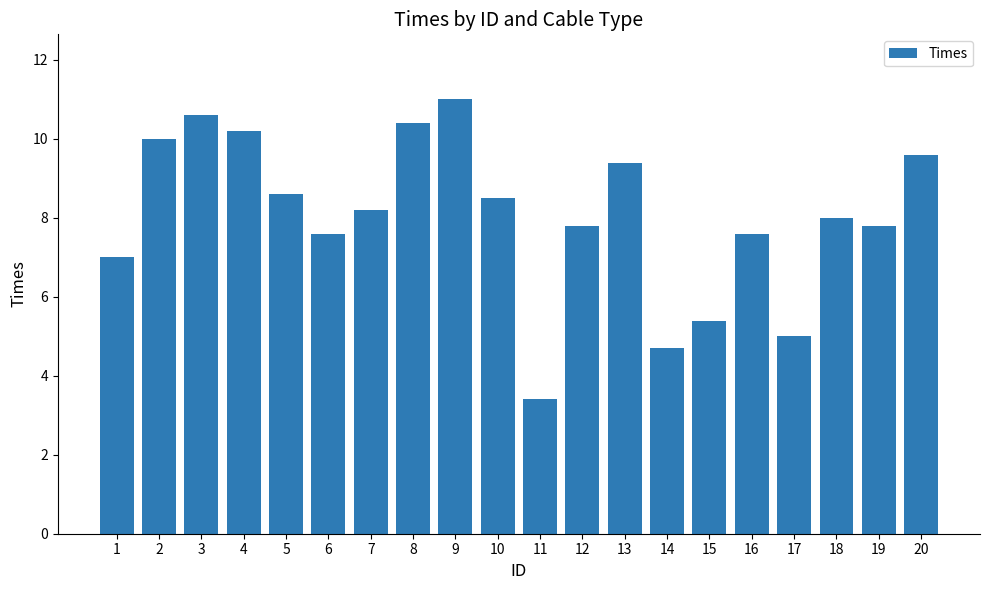

Reading left to right, transcribe all the data shown in this chart.

7.0	10.0	10.6	10.2	8.6	7.6	8.2	10.4	11.0	8.5	3.4	7.8	9.4	4.7	5.4	7.6	5.0	8.0	7.8	9.6